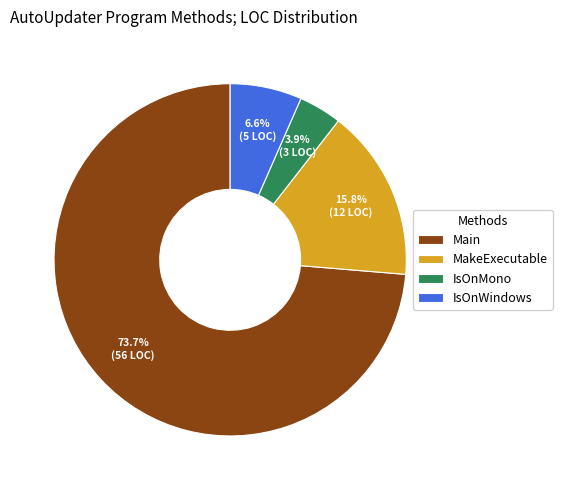

To the nearest percent, what portion does IsOnWindows represent?

7%